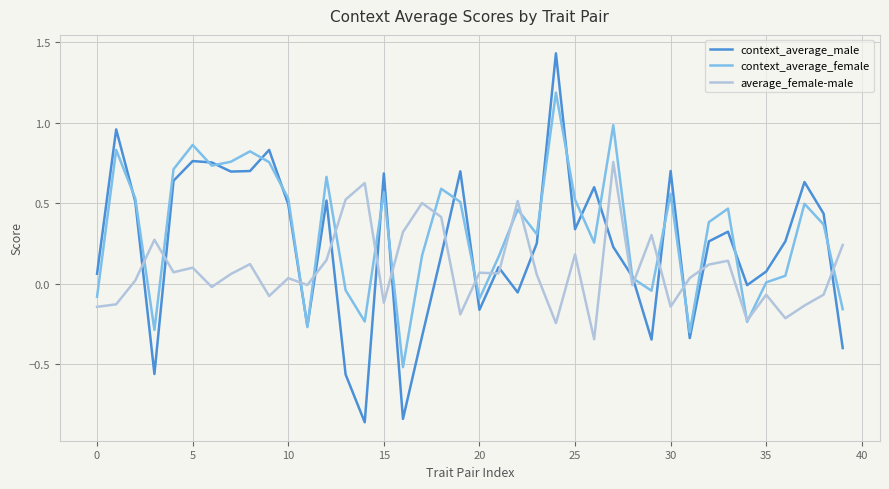

Which series ends up on top after the final intersection of context_average_male and context_average_female?

context_average_female